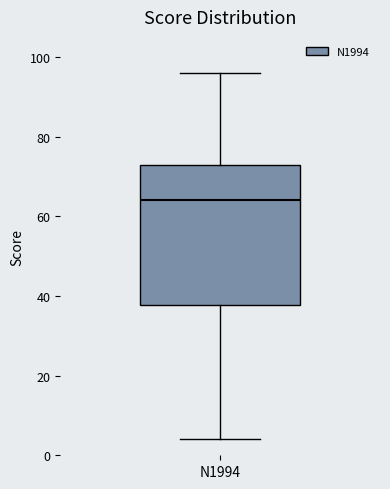

Transcribe this box plot: give where the median line is, the range the box spans, and where the two whiskers end, as read against the y-axis. The values are not printed on the chart, so give them approximately, as read against the axis.

median 64, box 38 to 72, whiskers 4 to 96